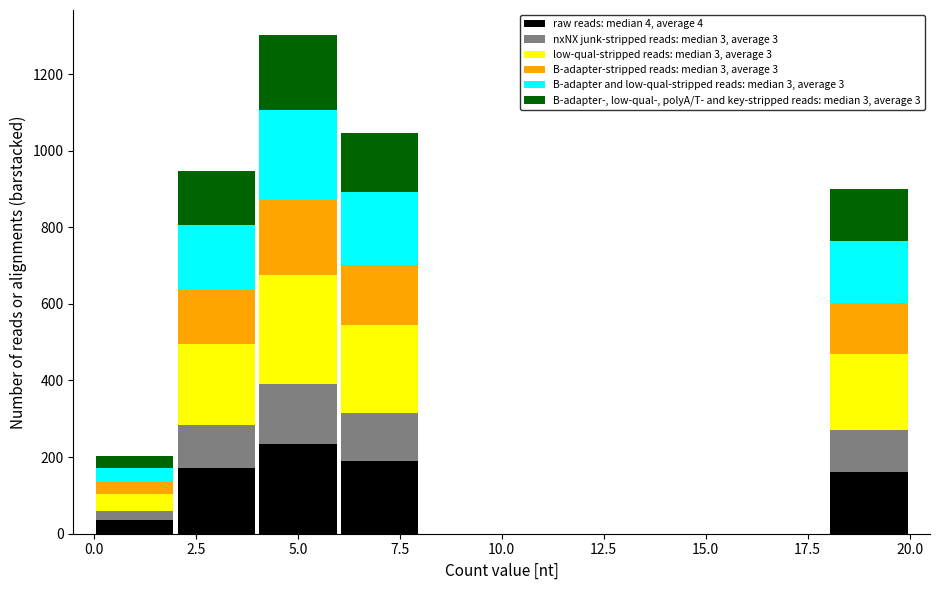

Reading left to right, list every stacked bar in this chart as the range it spans on the x-axis followed by its total height. The values are not printed on the chart, so give them approximately, as read against the axis.

0 to 2: 200
2 to 4: 940
4 to 6: 1300
6 to 8: 1040
8 to 10: 0
10 to 12: 0
12 to 14: 0
14 to 16: 0
16 to 18: 0
18 to 20: 900